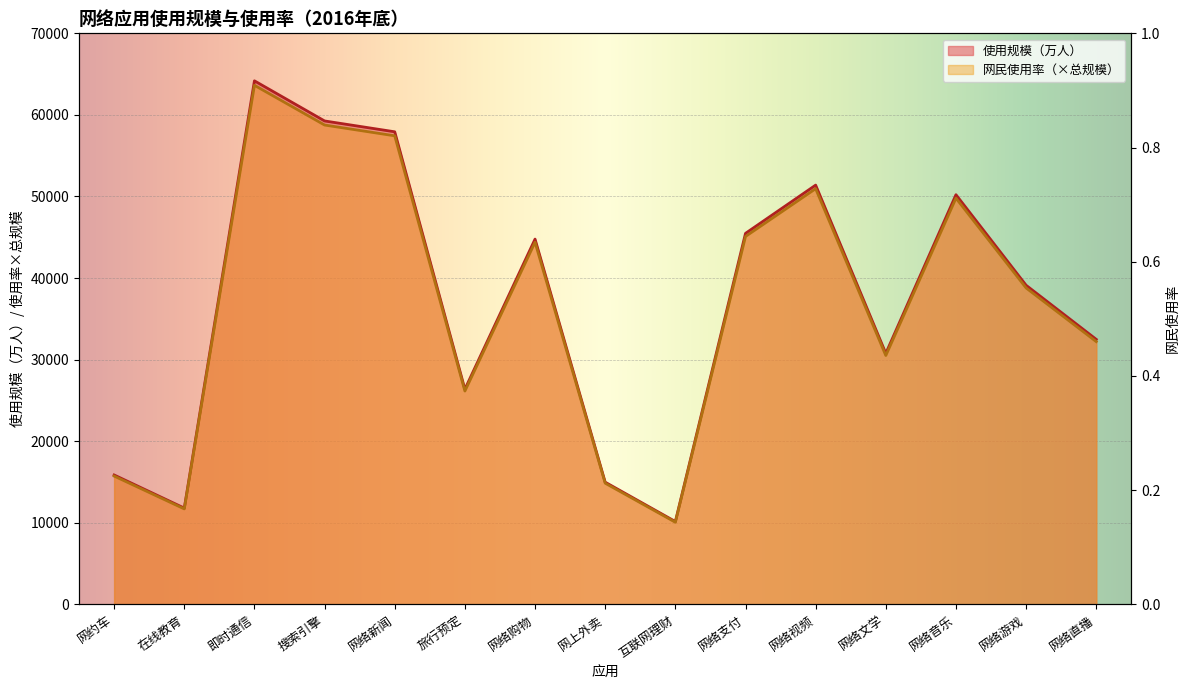

True or false: 使用规模（万人） and 网民使用率 intersect in this chart.

False